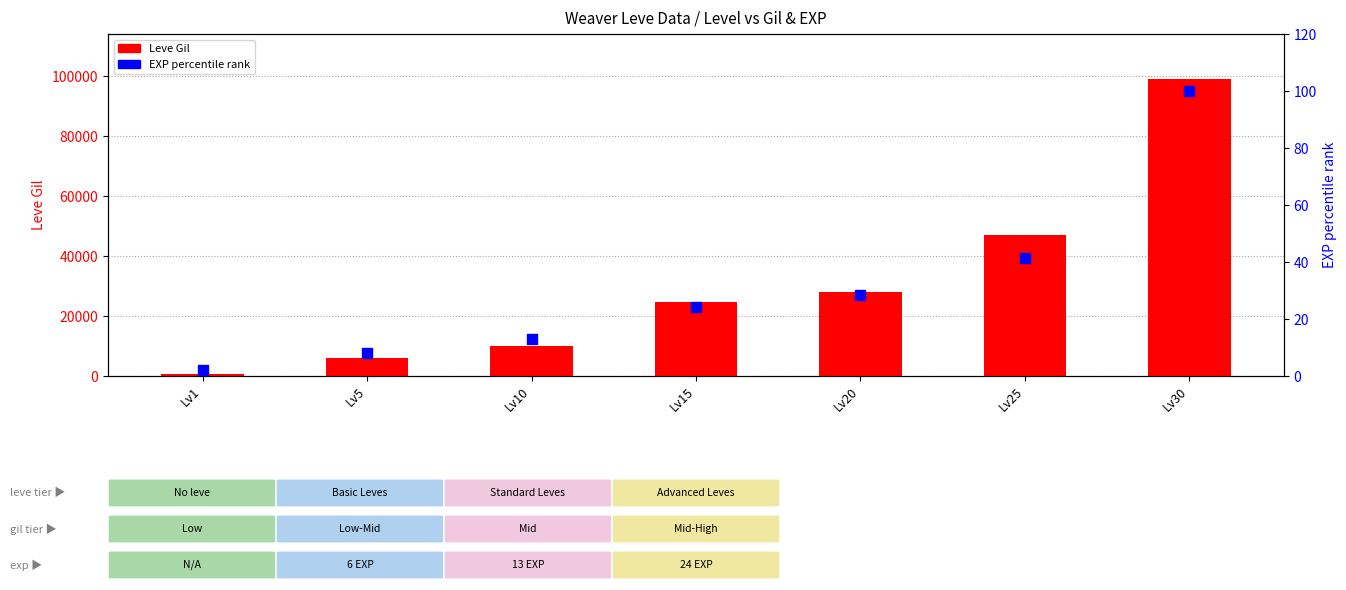

What is the total value across all series at Lv15?

24814.2